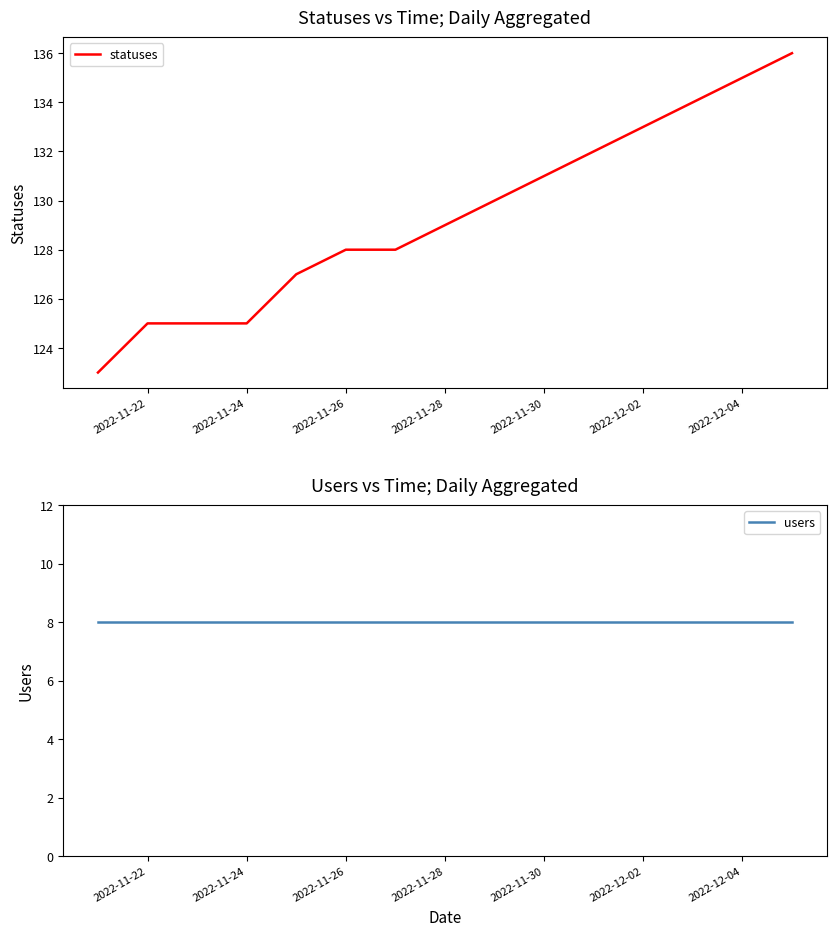

True or false: users and statuses cross at least once.

False